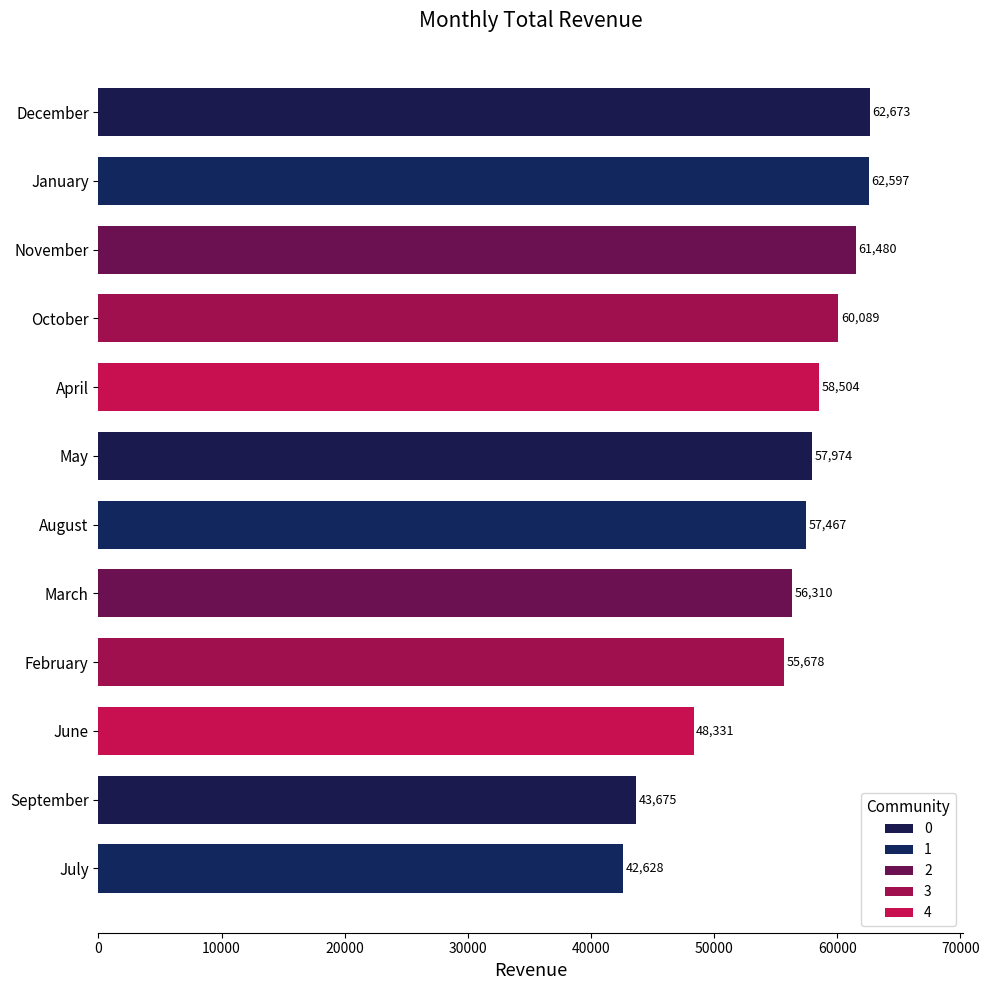

Between November and April, which is larger?

November